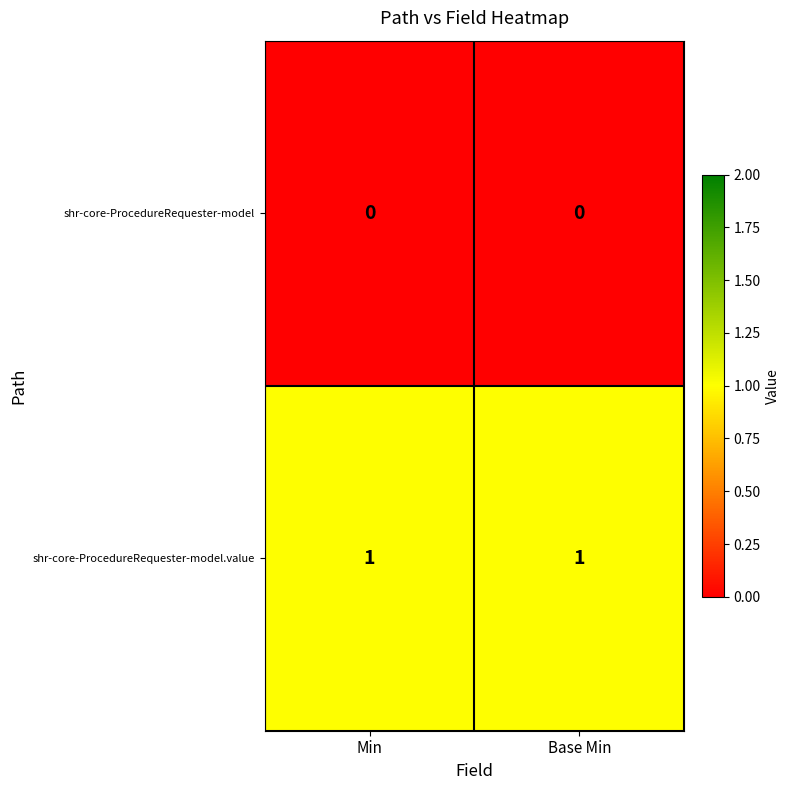

True or false: shr-core-ProcedureRequester-model.value has a value of 2 at Min.

False